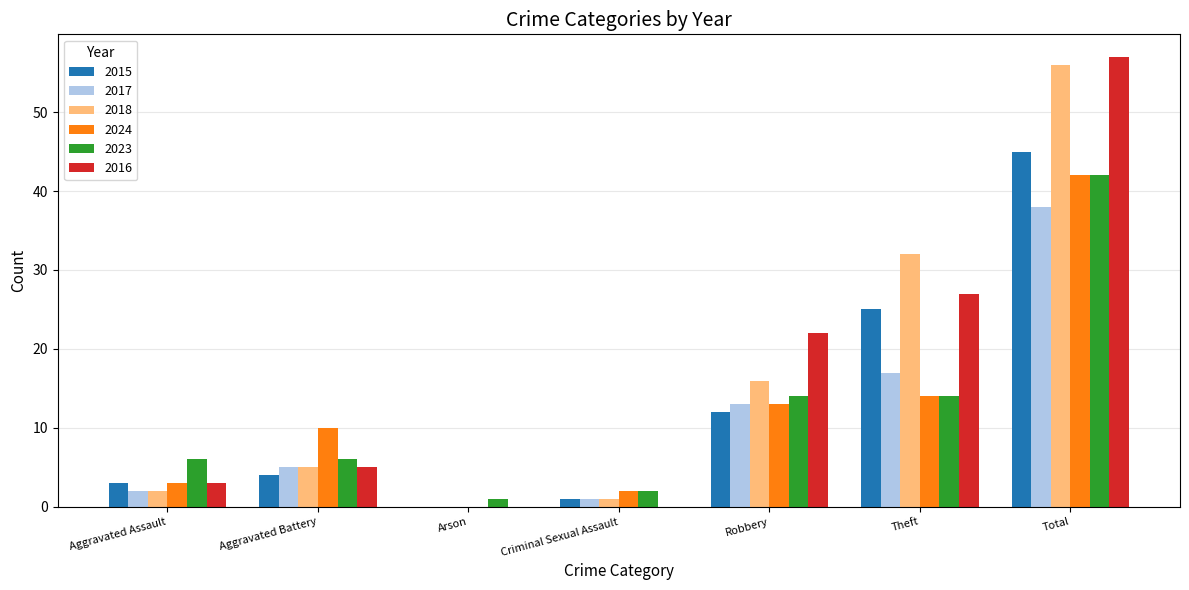

Does the chart contain stacked bars?

No